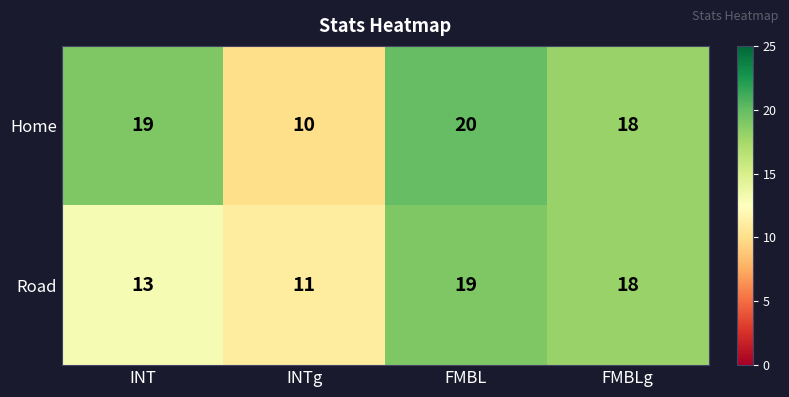

Rank the series by their maximum value, from lowest to highest.

Road, Home